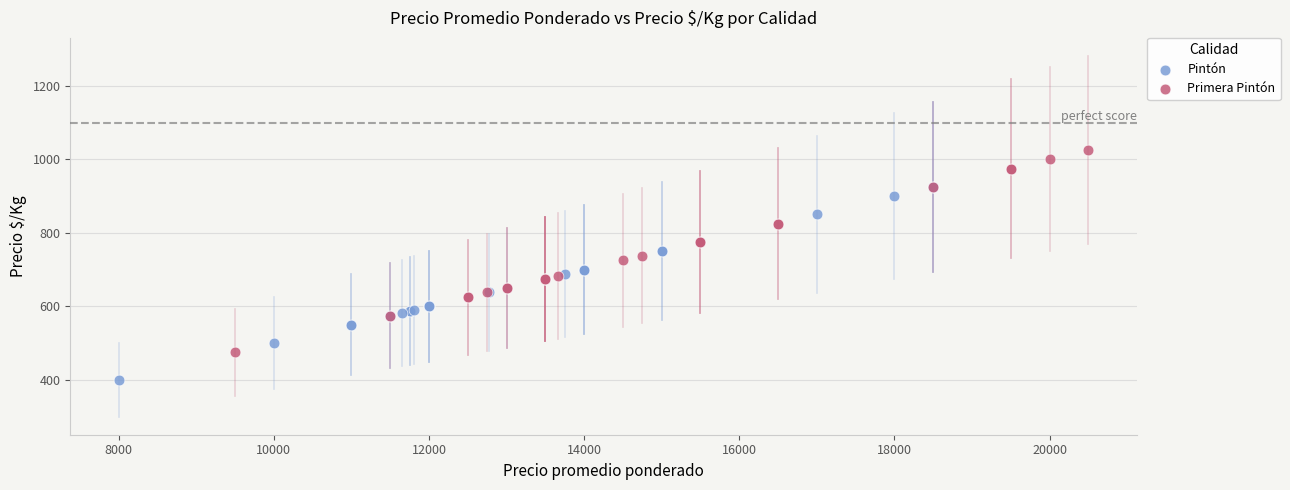

Which series contains the lowest Y value?

Pintón